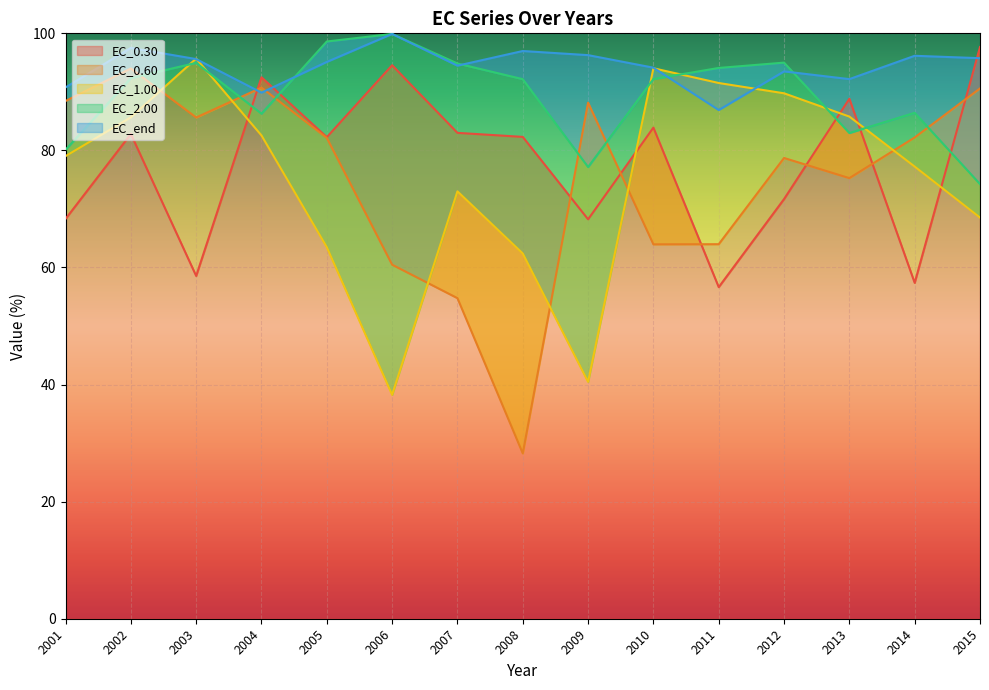

What is the total value across all series at 2008?

362.1